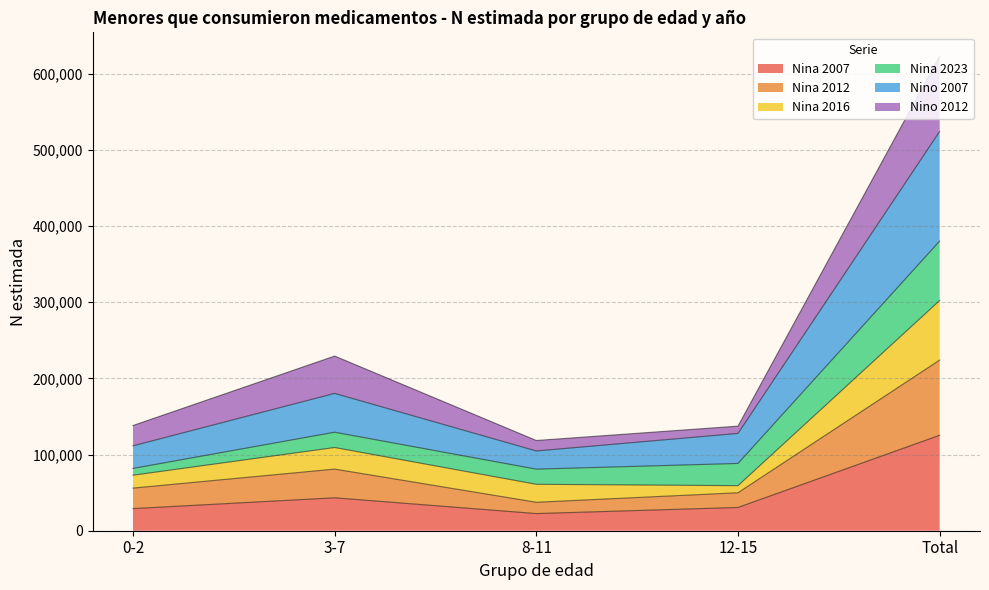

At which category is the sum across all series the highest?

Total